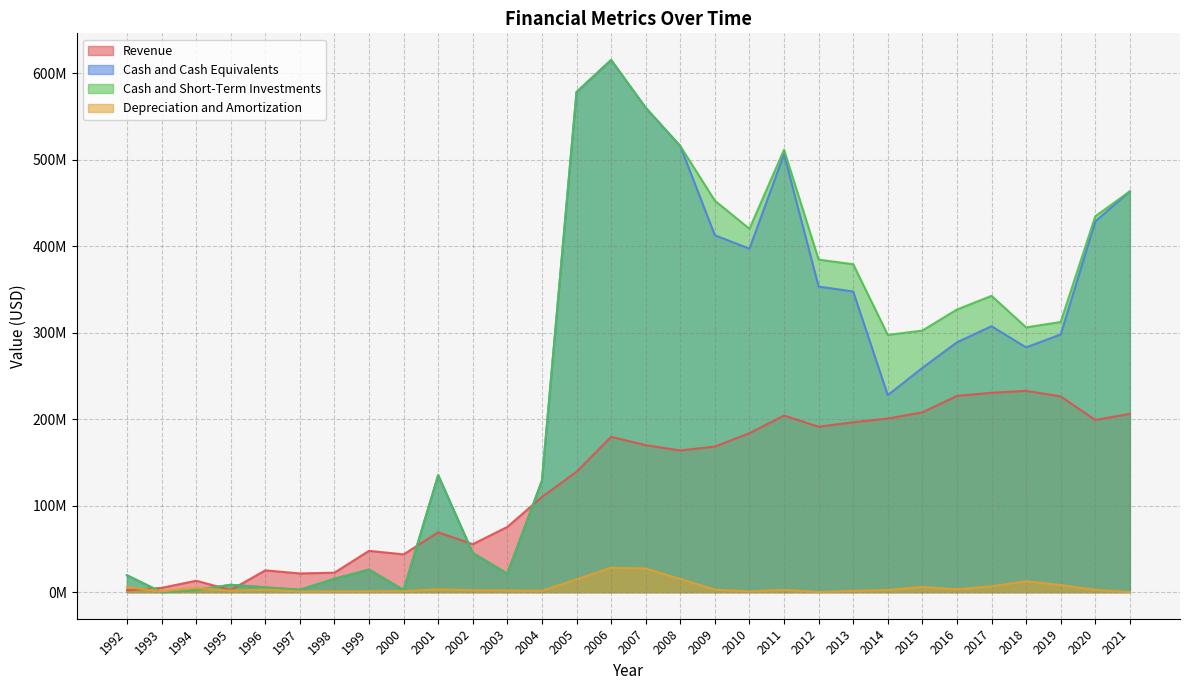

Which label corresponds to the largest value in the chart?

2006